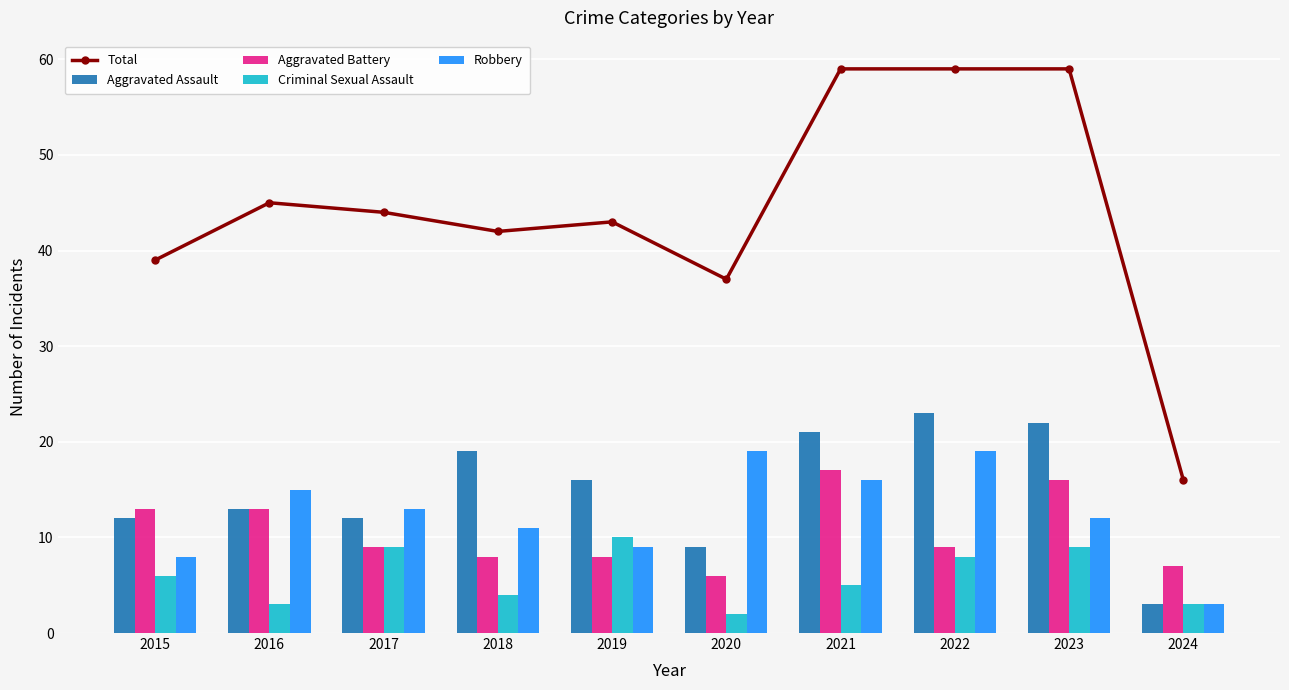

Read the Aggravated Battery value at 2015, to the nearest 5.

15